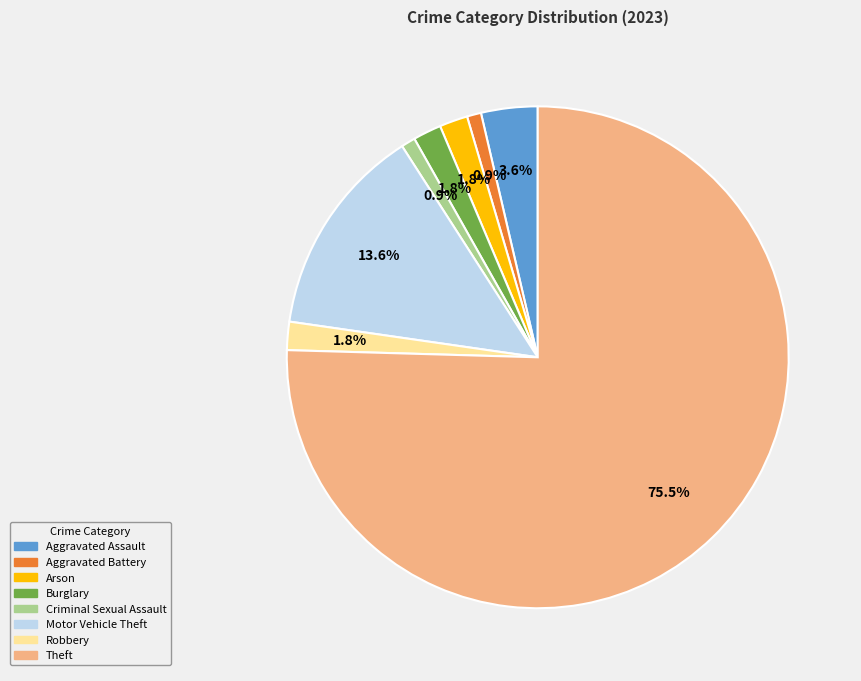

Which slice is the largest?

Theft